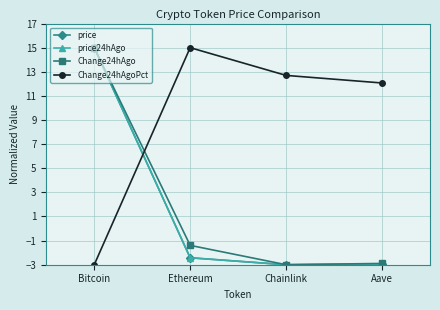

Between Bitcoin and Aave, which series saw the biggest shift?

price24hAgo